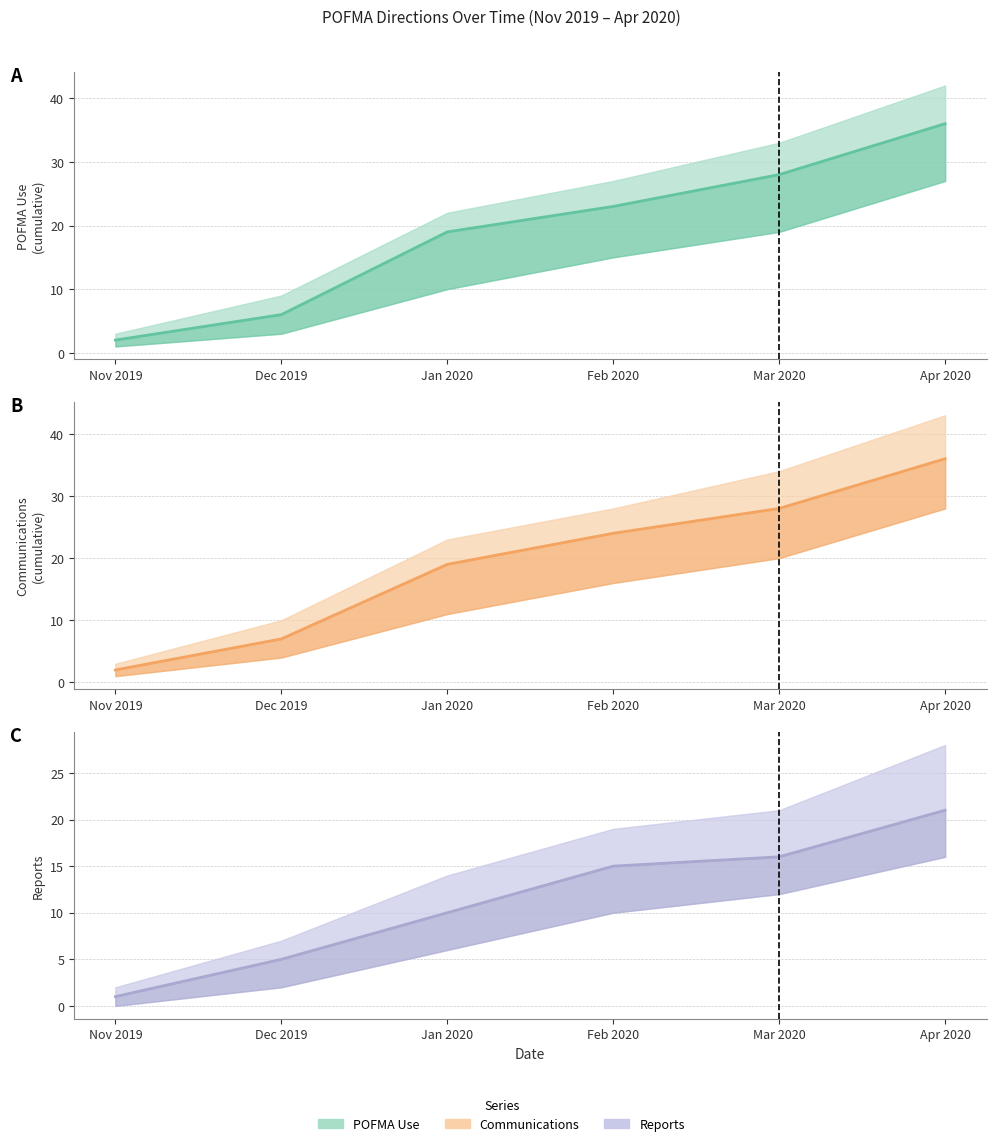

True or false: Communications (cumulative) and Reports cross at least once.

False